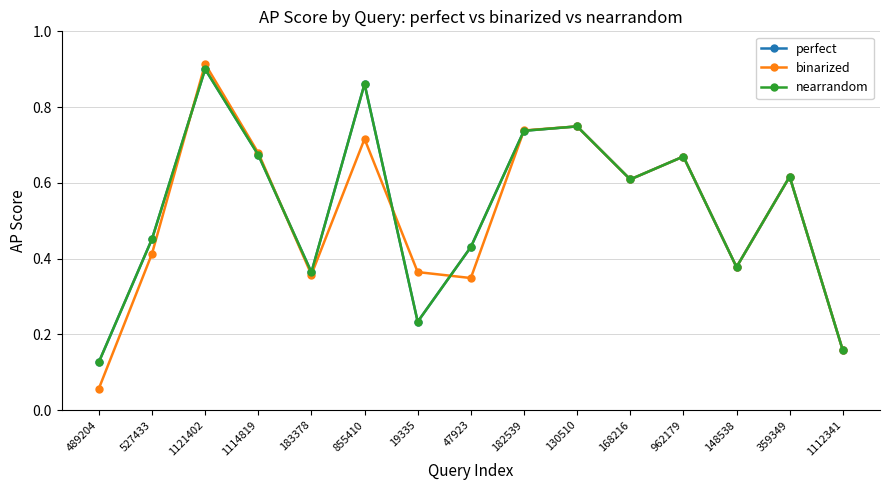

Read the perfect value at 182539.

0.7